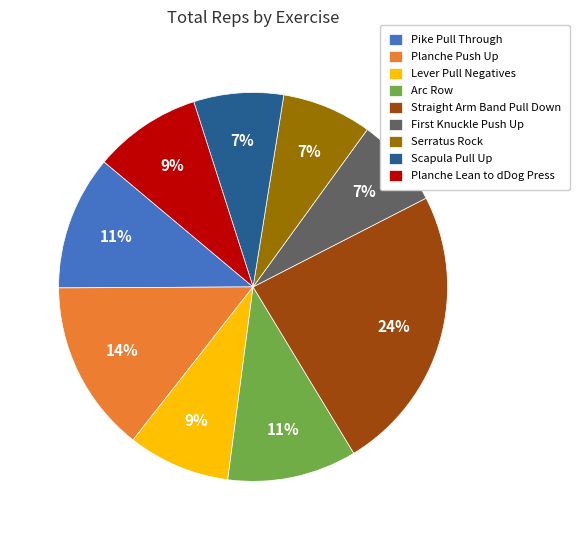

What percentage is the Planche Lean to dDog Press slice, to the nearest percent?

9%